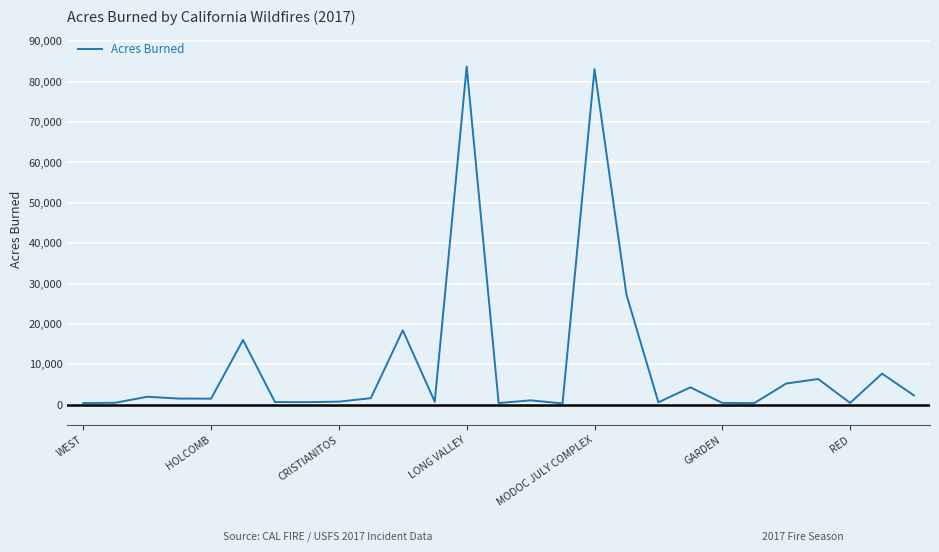

What is the greatest value displayed?

83733